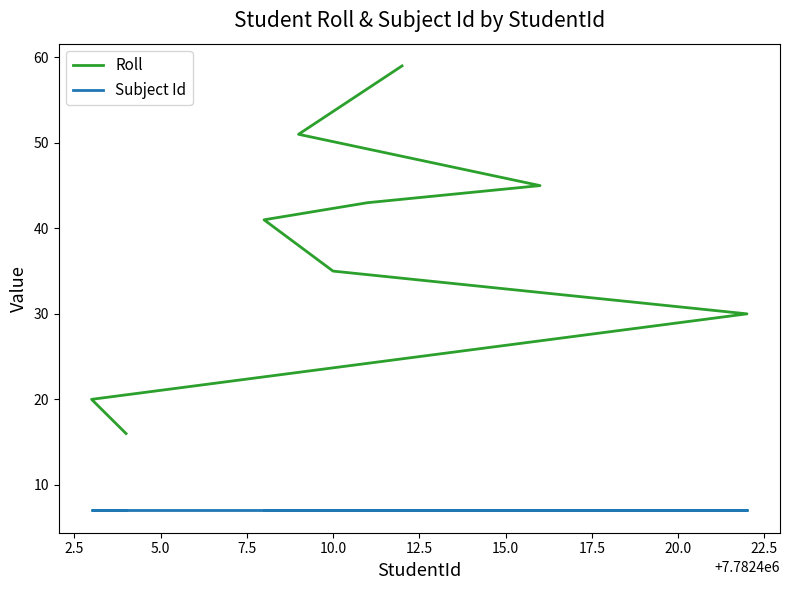

True or false: Roll has a value of 33 at 2.5.

False